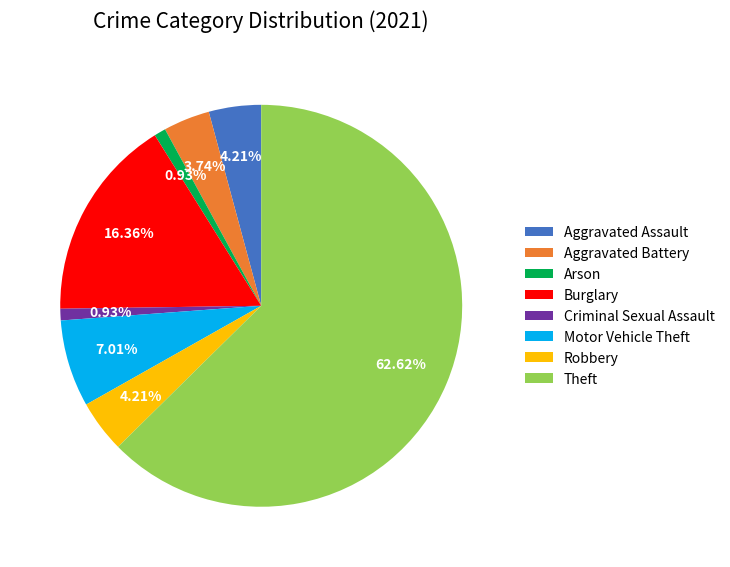

To the nearest percent, what percentage of the pie is Motor Vehicle Theft?

7%